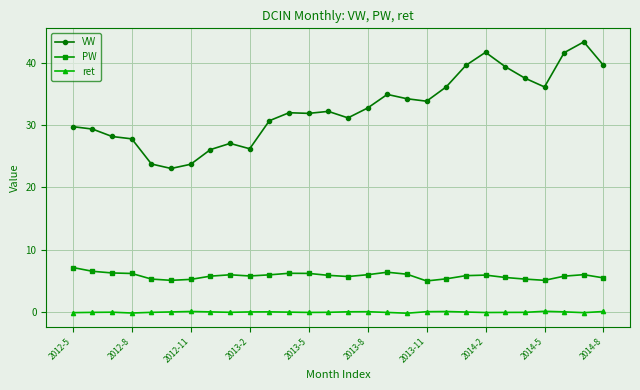

What is the difference between the second highest and second lowest values in the ret series?

0.2